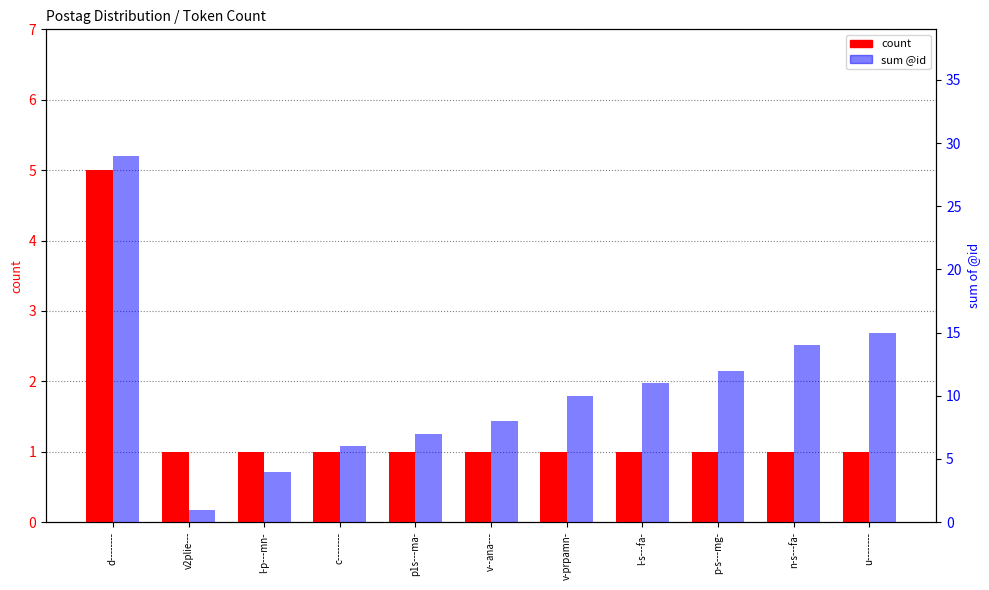

What are all the series names shown in the legend?

count, sum @id